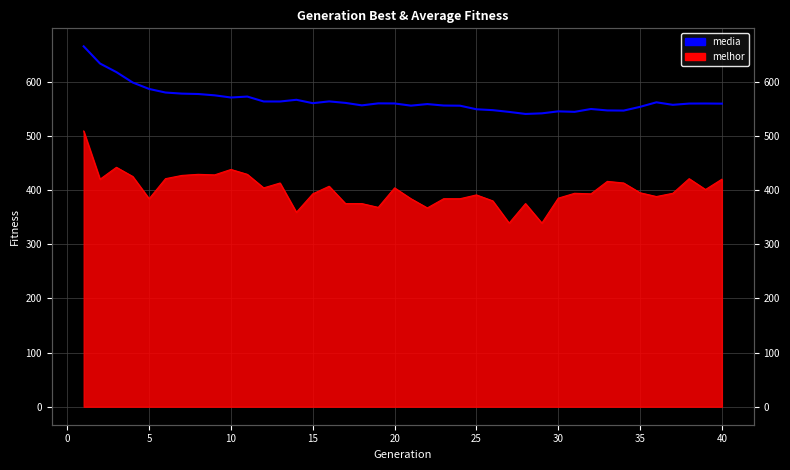

How many values exceed 559?

23